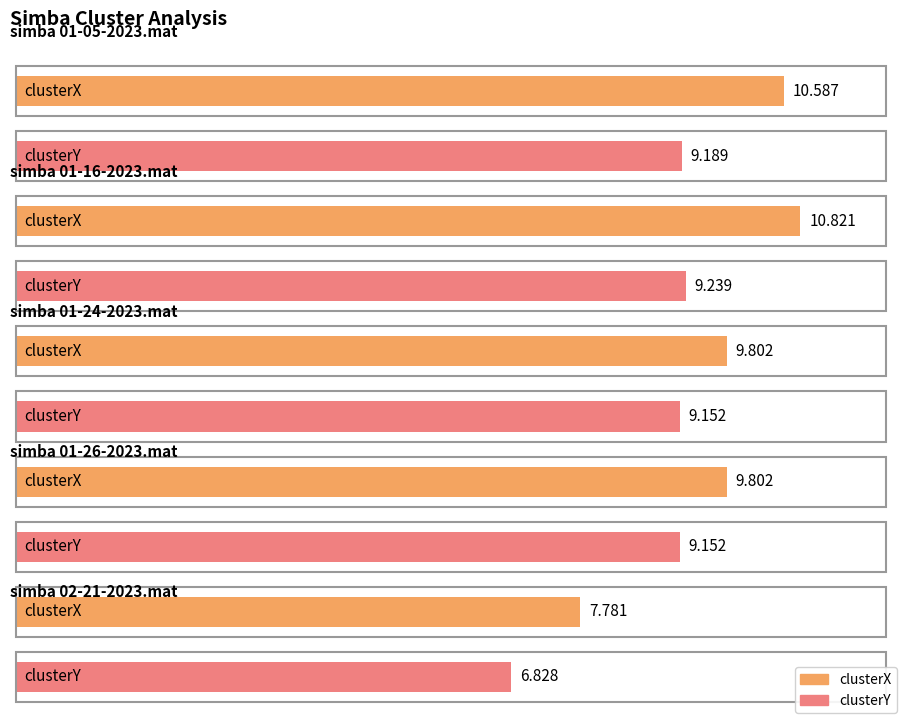

What is the value of the clusterX bar at the 3rd from the left?

9.8